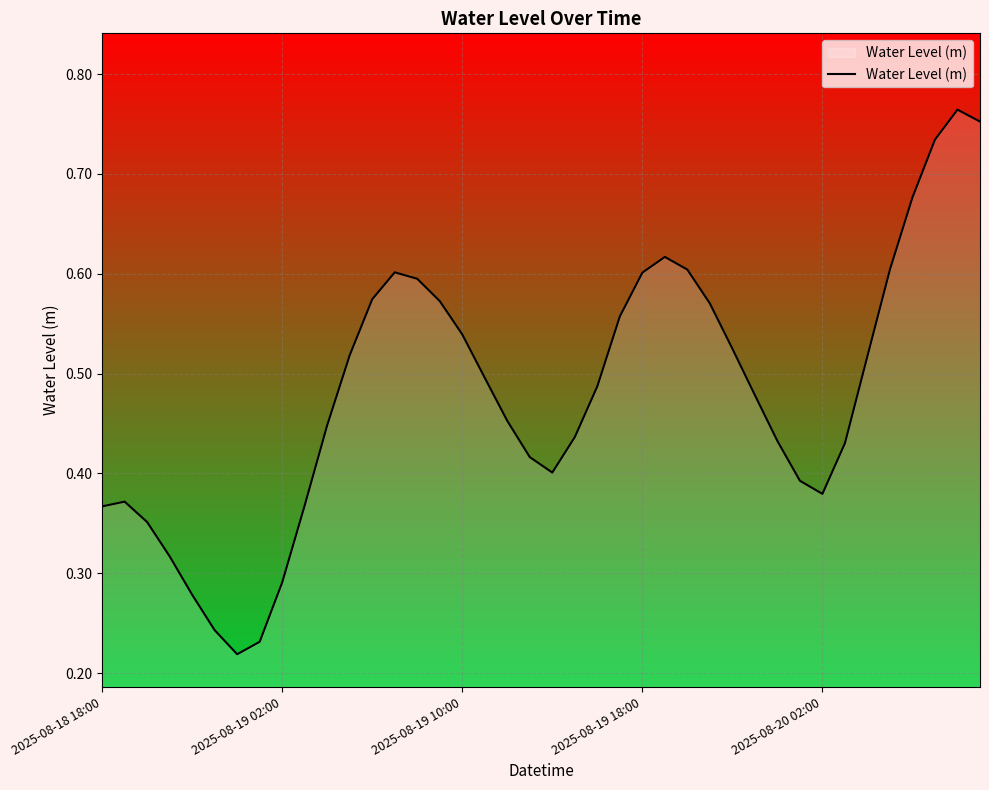

Does the chart display data point markers on the line(s)?

No